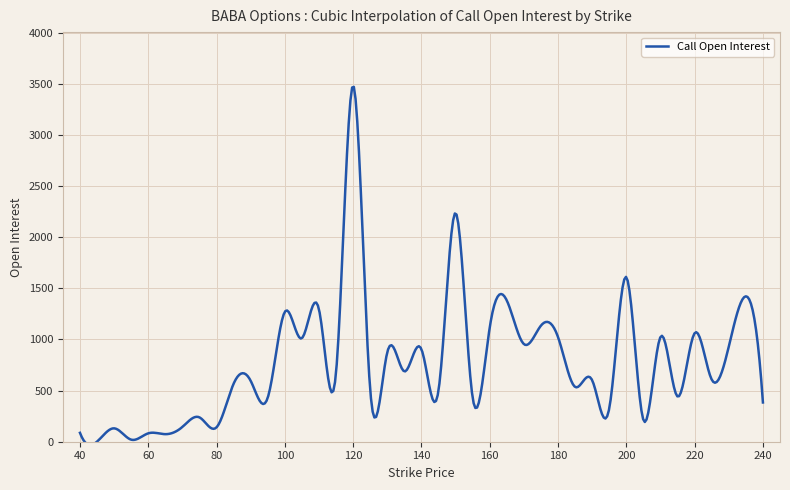

What is the maximum value shown in the chart?

3470.9